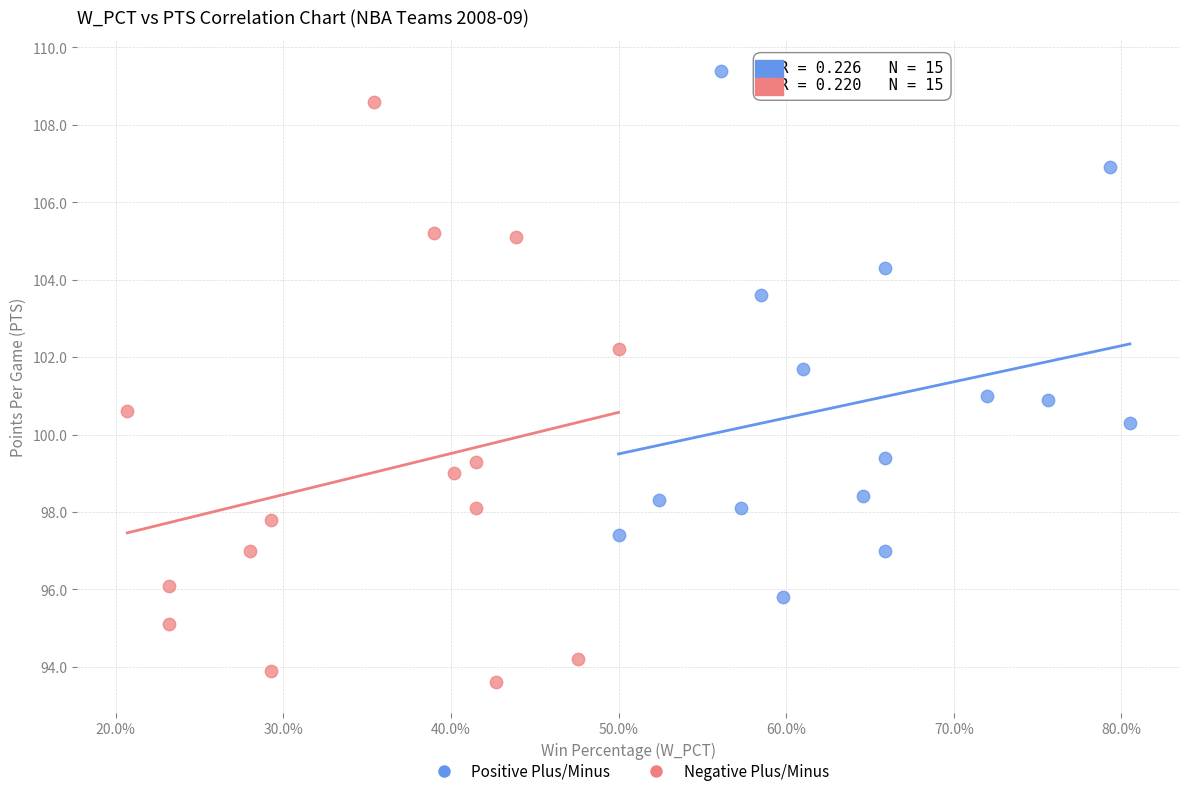

Which series contains the highest Y value?

Positive Plus/Minus